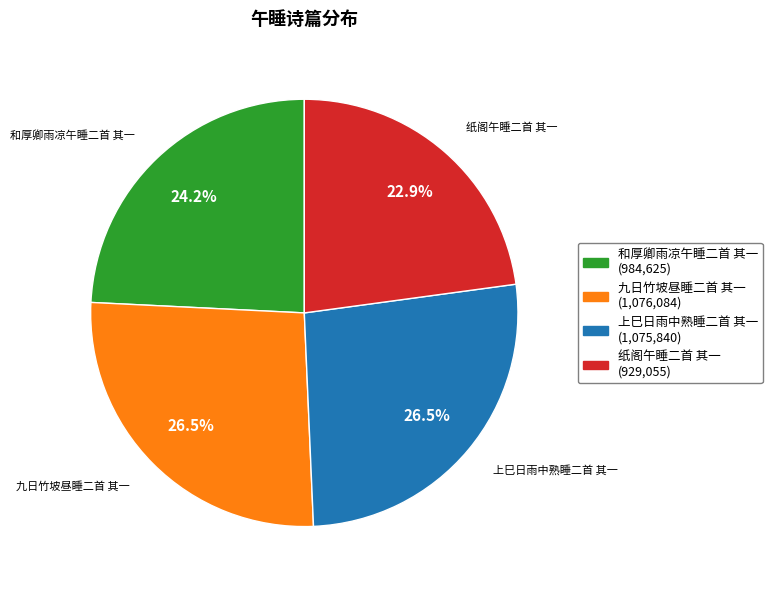

Which category has the smallest portion of the pie?

纸阁午睡二首 其一